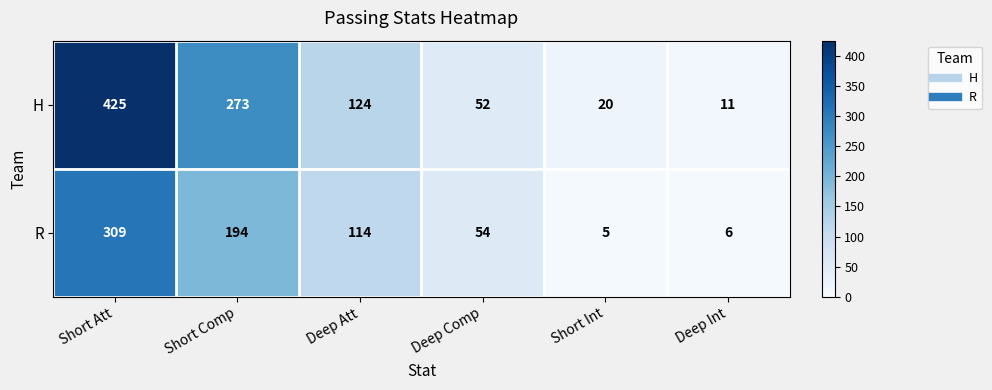

The value of R at Deep Int is 4. True or false?

False